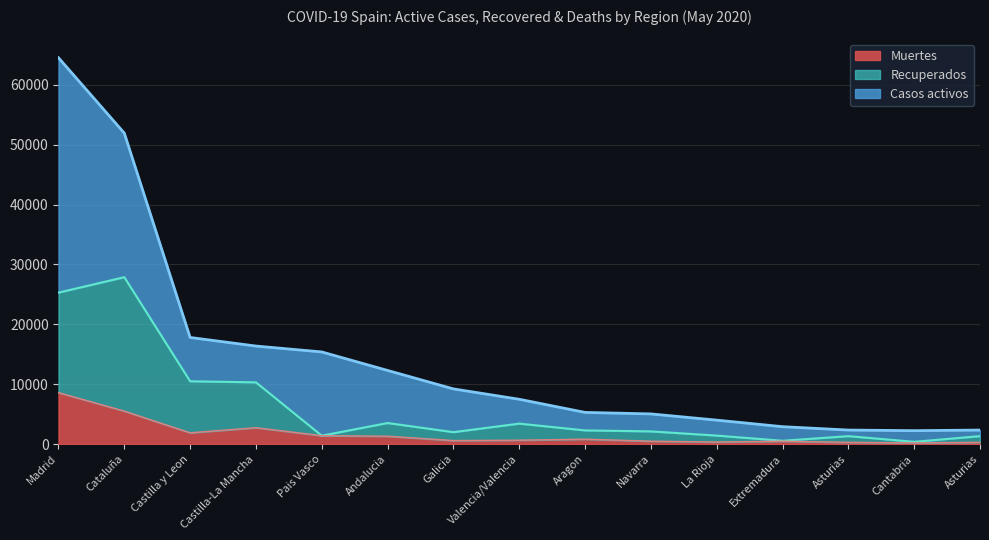

What are all the series names shown in the legend?

Muertes, Recuperados, Casos activos